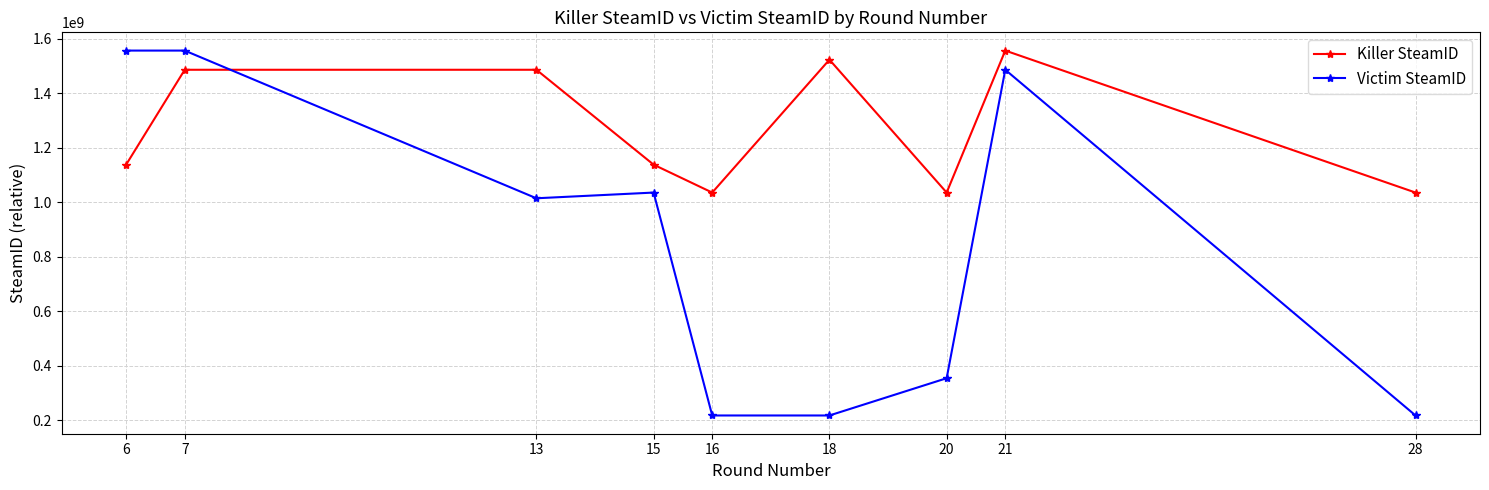

True or false: Killer SteamID has a value of 2452959279 at 21.

False